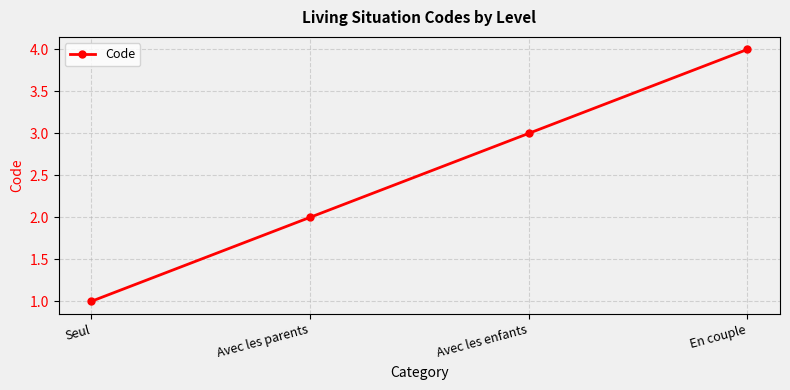

What is the difference between the maximum and minimum values?

3